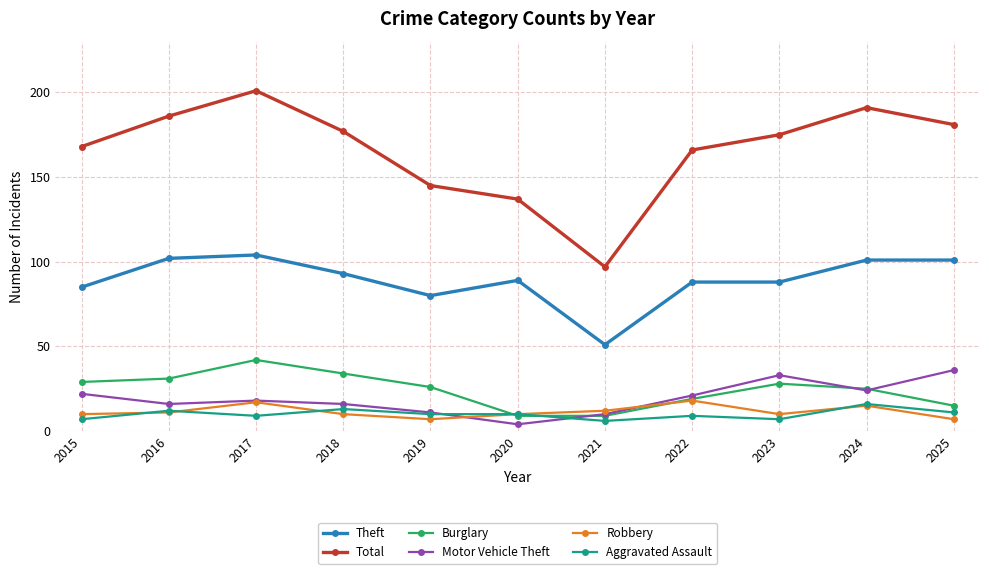

What are all the series names shown in the legend?

Theft, Total, Burglary, Motor Vehicle Theft, Robbery, Aggravated Assault